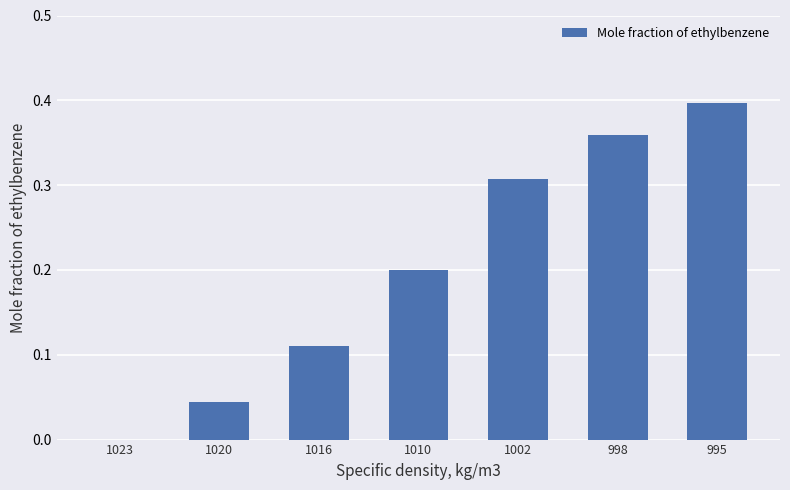

The chart shows a value of 0.0 at 1020. True or false?

True